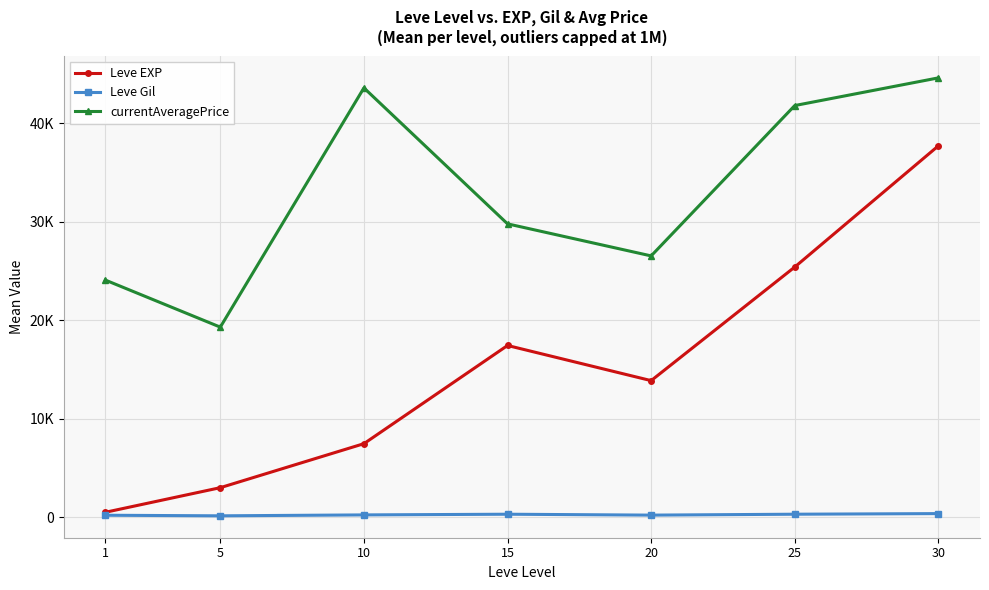

Rank the series by their average value, from lowest to highest.

Leve Gil, Leve EXP, currentAveragePrice